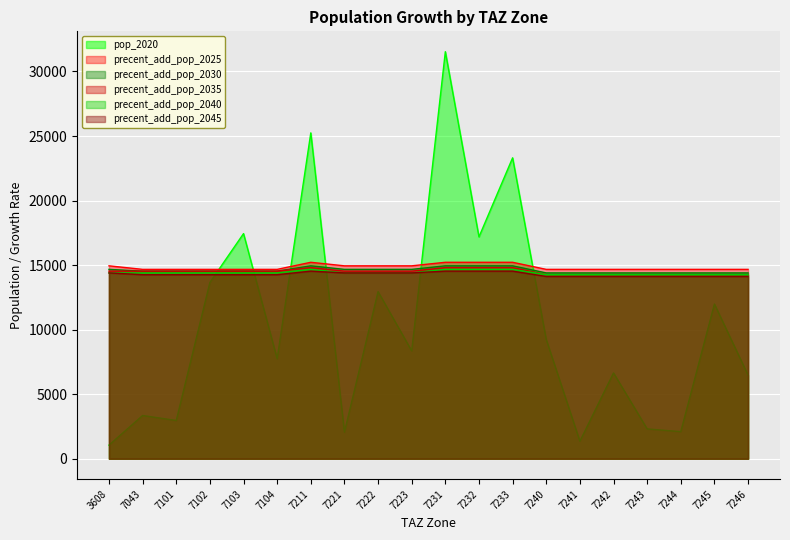

True or false: precent_add_pop_2030 and precent_add_pop_2040 cross at least once.

False